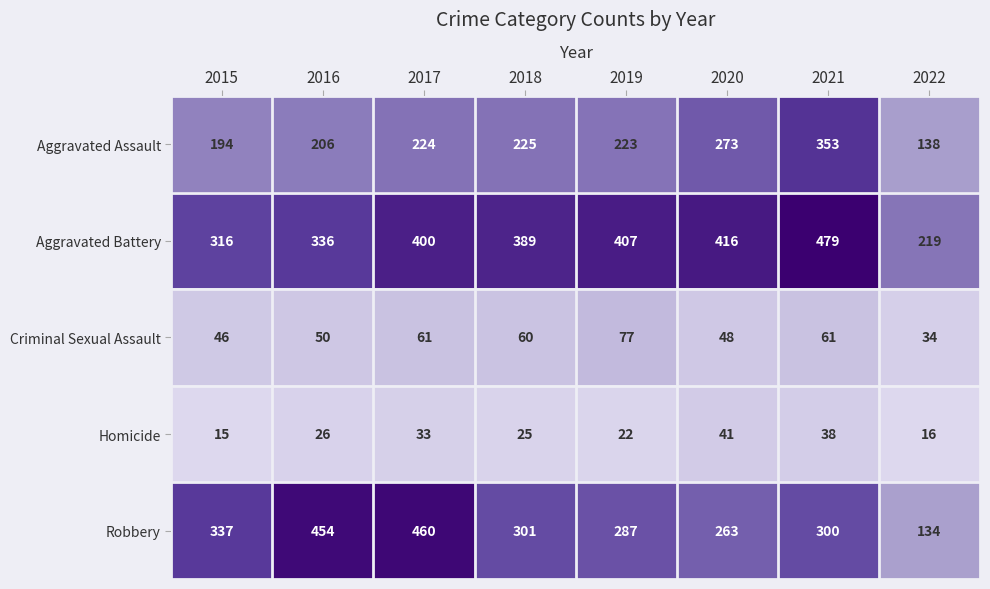

What is the maximum value for Criminal Sexual Assault?

77